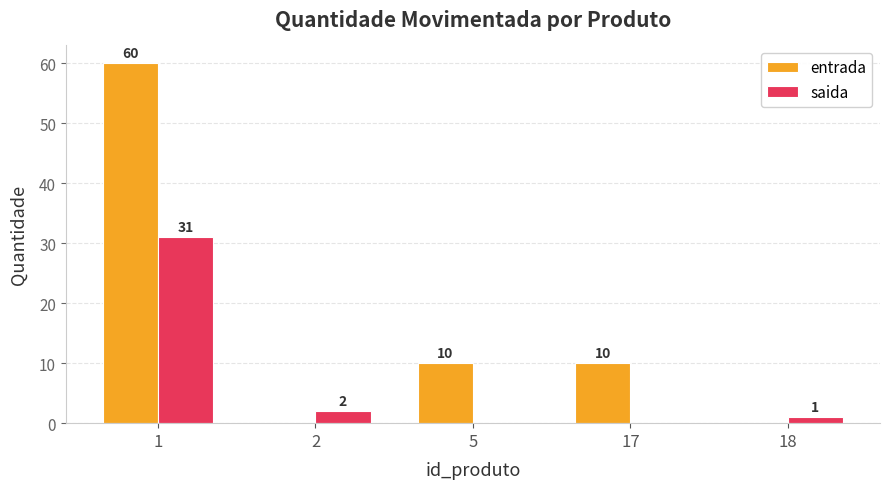

How many groups of bars are there?

5